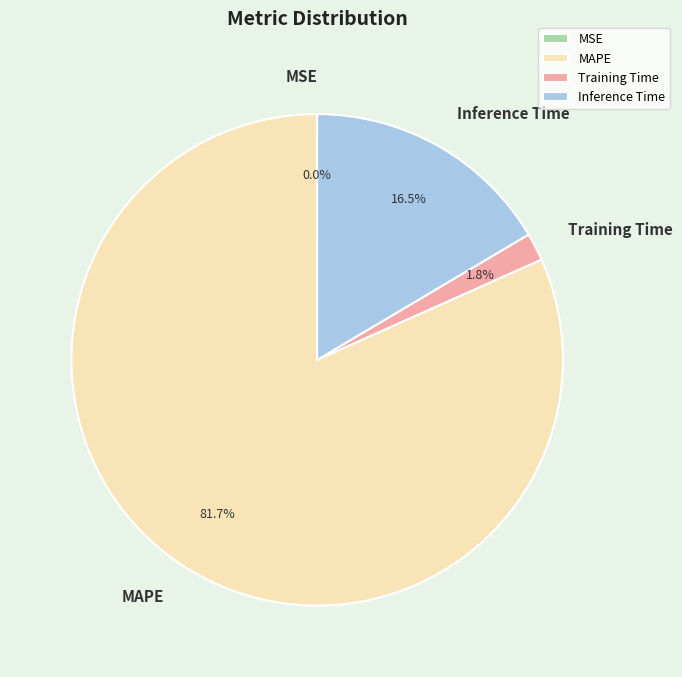

To the nearest percent, what is the combined percentage of MAPE and Inference Time?

98%